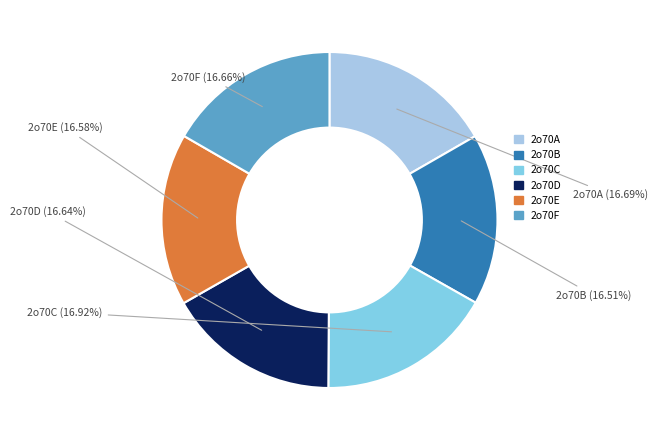

Does 2o70D represent more than half of the total?

No